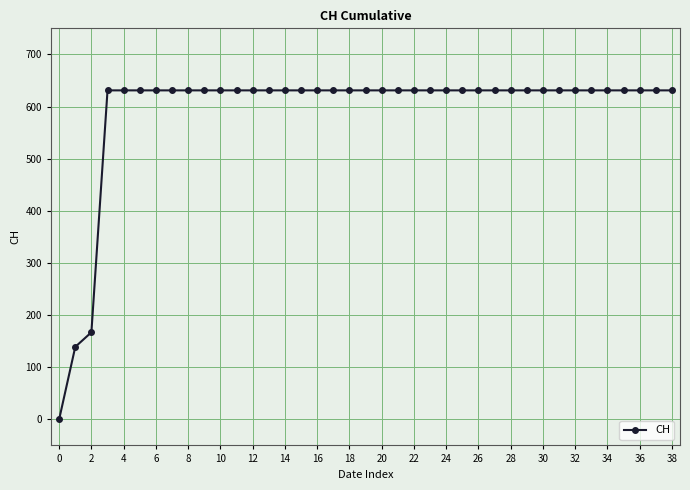

What is the value of the 14th point from the left?

631